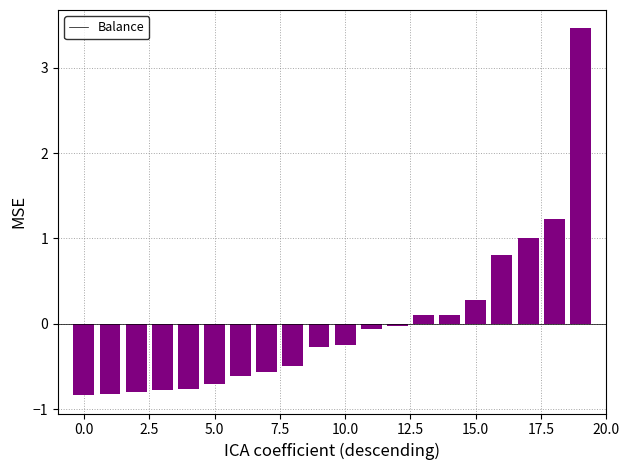

What is the value of the 17th bar from the left?

0.8